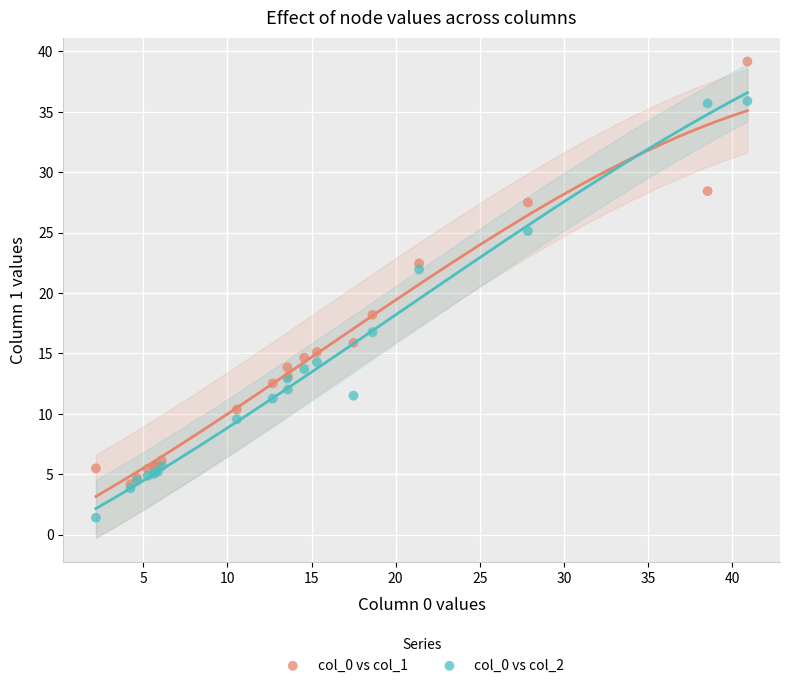

What are all the series names shown in the legend?

col_0 vs col_1, col_0 vs col_2